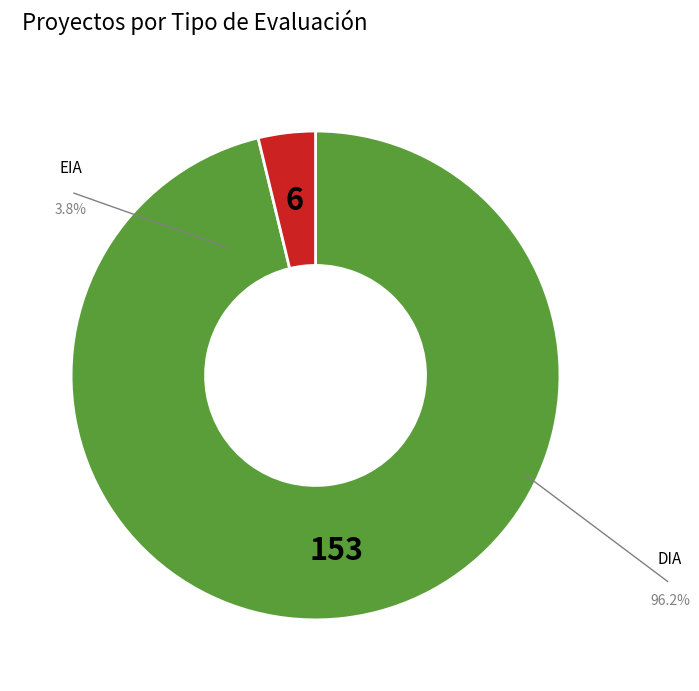

Combined, what portion of the pie is EIA and DIA?

100.0%